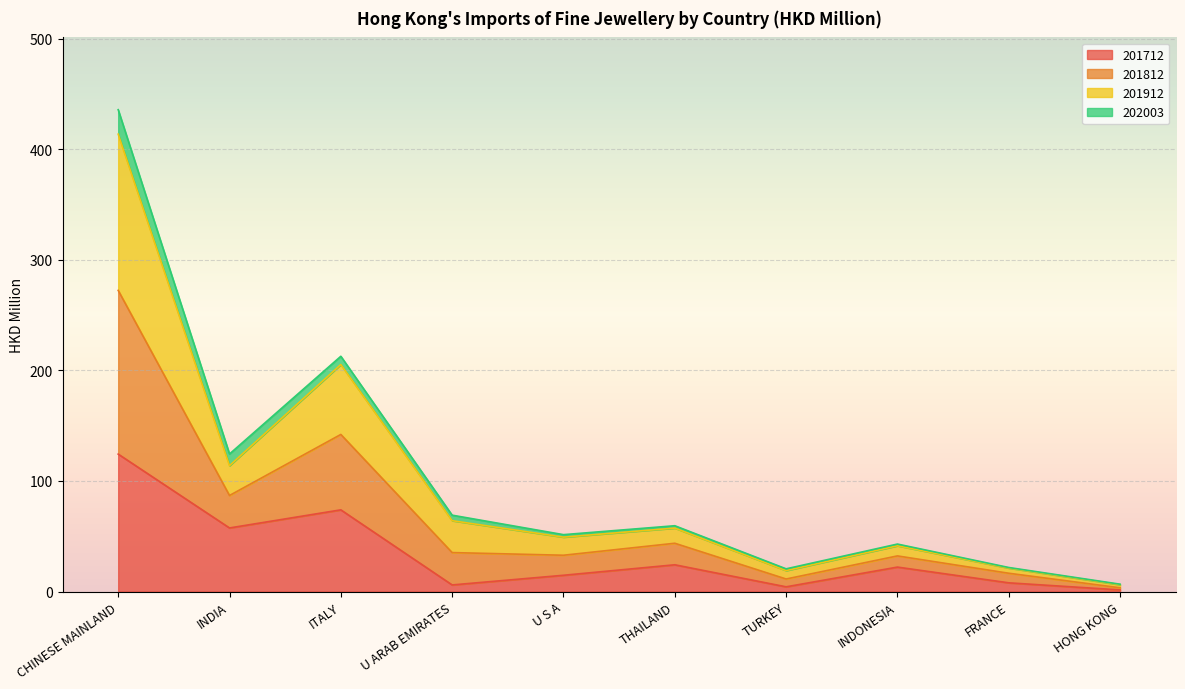

How many interior local valleys does the 201712 series have?

3